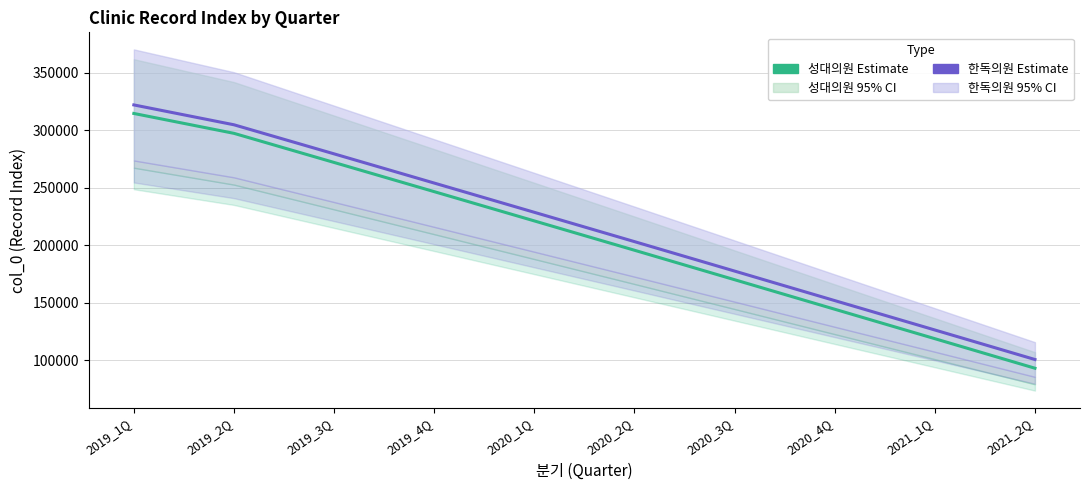

Reading left to right, what are all the values shown in this chart?

성대의원: 314736	297432	272092	246686	221220	195697	170049	144364	118730	93010
한독의원: 322164	304879	279577	254163	228708	203199	177570	151878	126298	100597